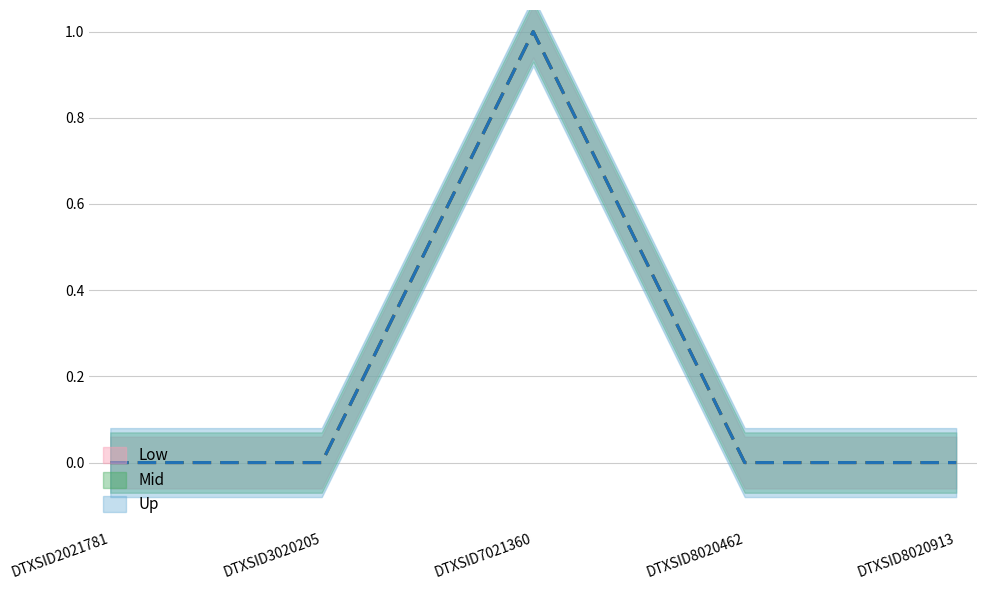

True or false: total.used and ind.derm.exp intersect in this chart.

False